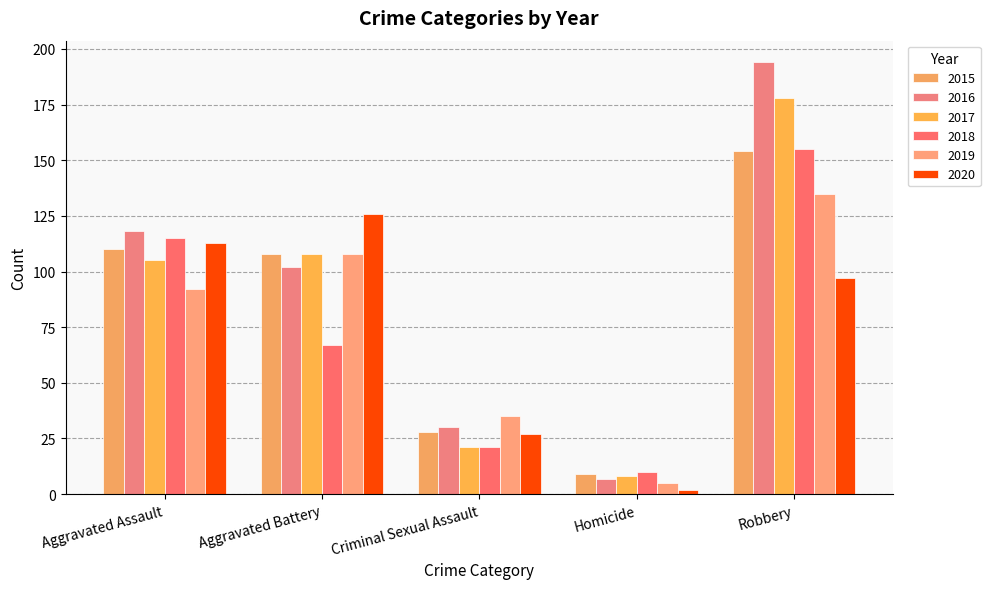

Where does the 2019 series first go above 92?

Aggravated Battery